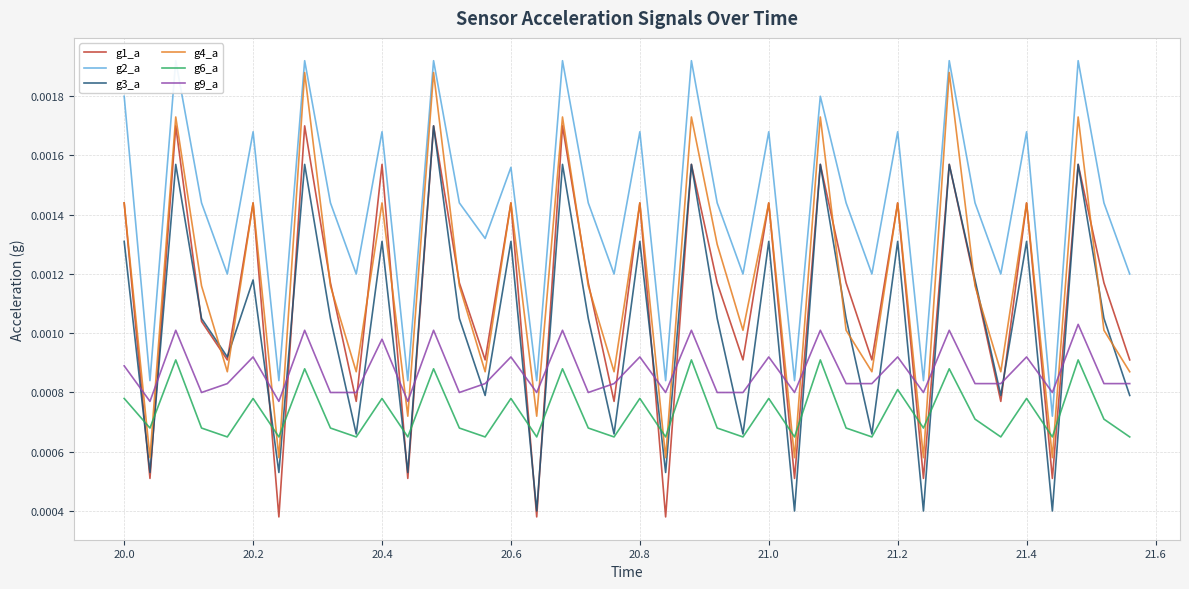

How many g3_a values are between 0 and 1?

40